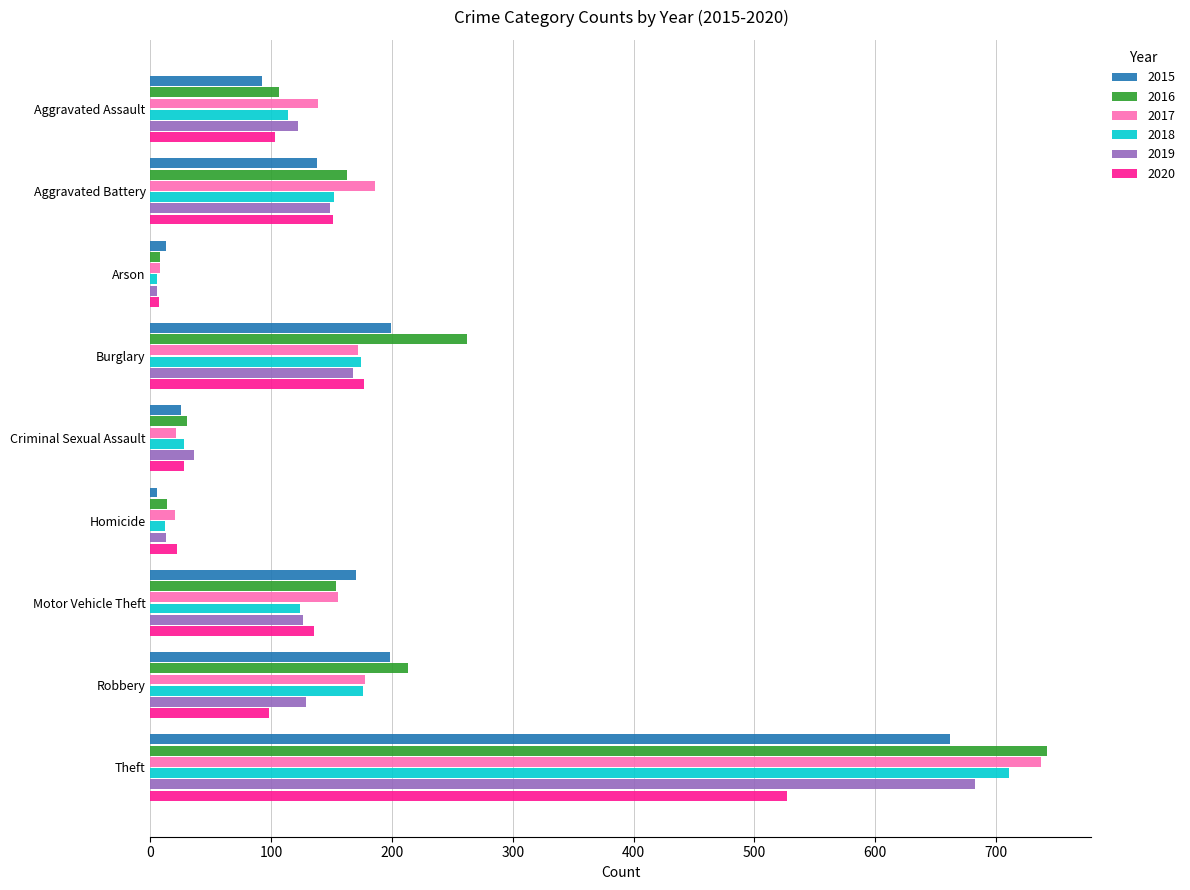

What is the spread (max minus min) of values at Theft?

215